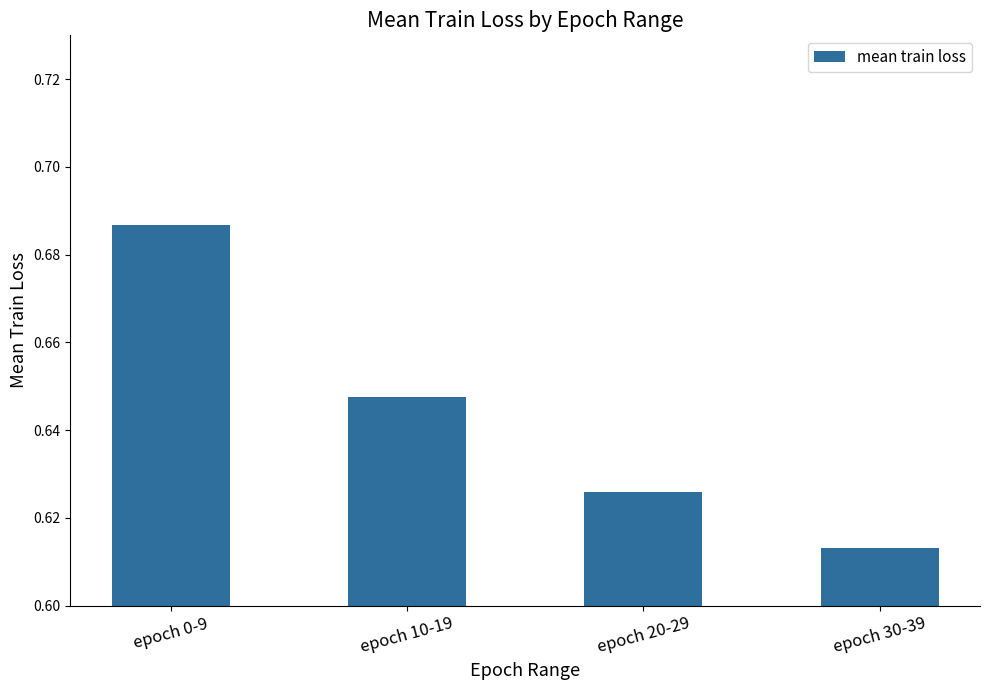

How many values are between 0 and 1?

4